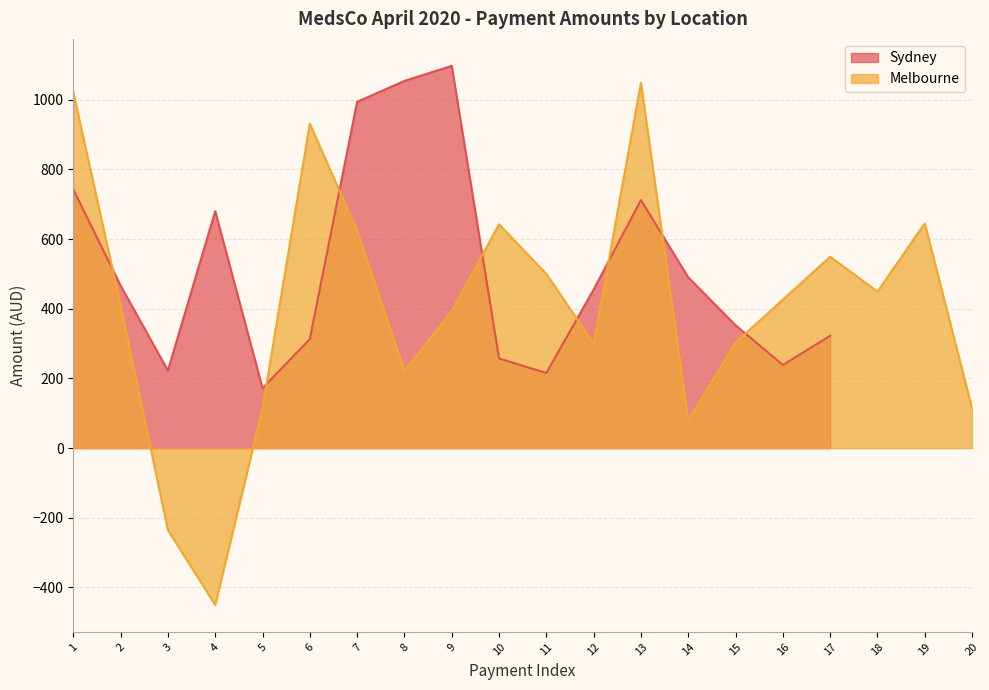

The chart shows a value of 549.1 at 17. True or false?

True